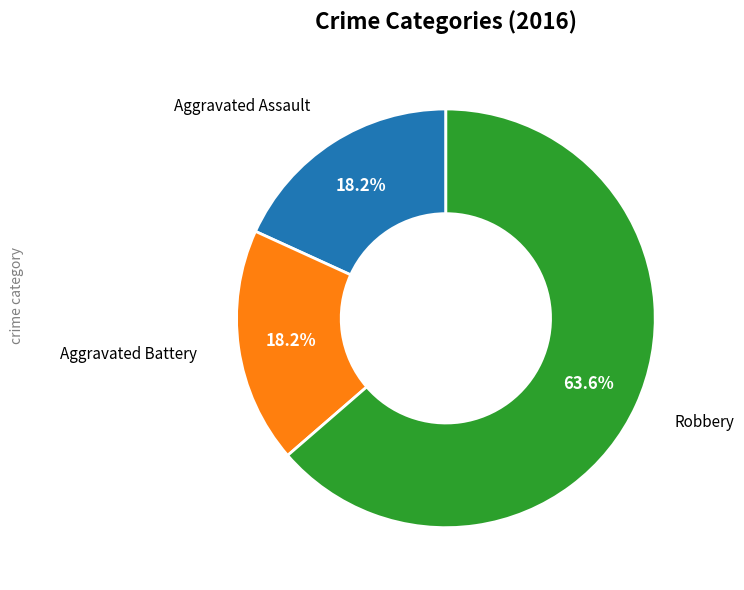

Do Aggravated Battery and Aggravated Assault together represent more than half of the pie?

No